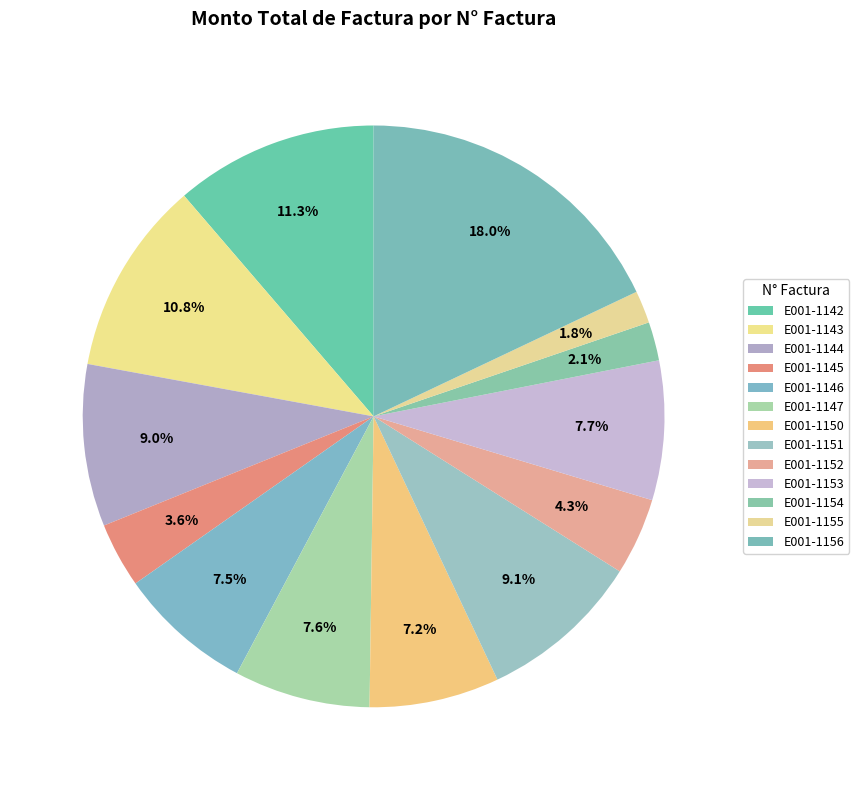

Does any single category account for the majority?

No